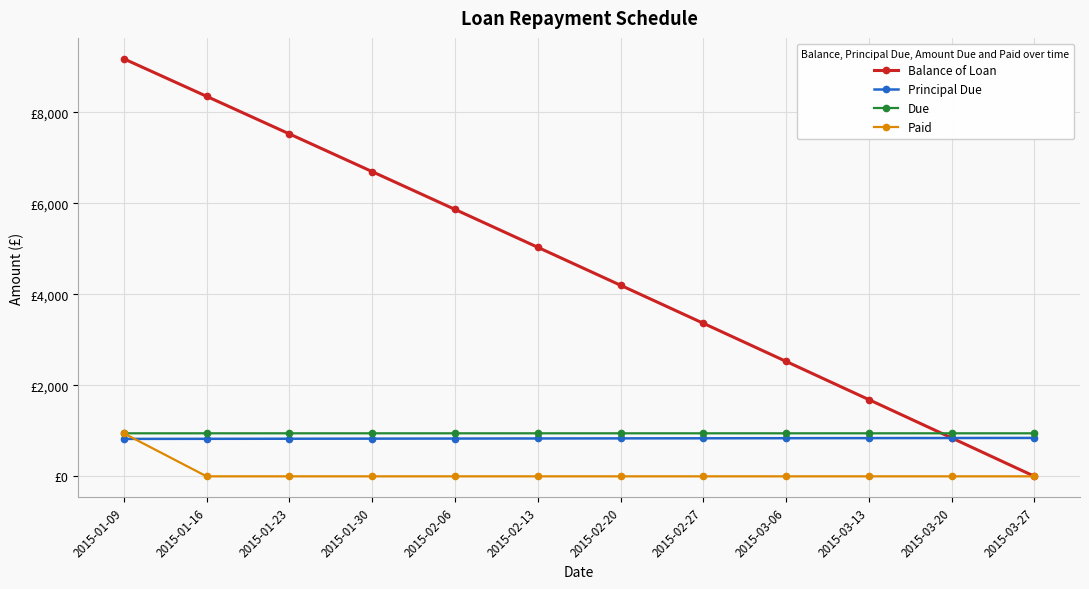

What are all the series names shown in the legend?

Balance of Loan, Principal Due, Due, Paid